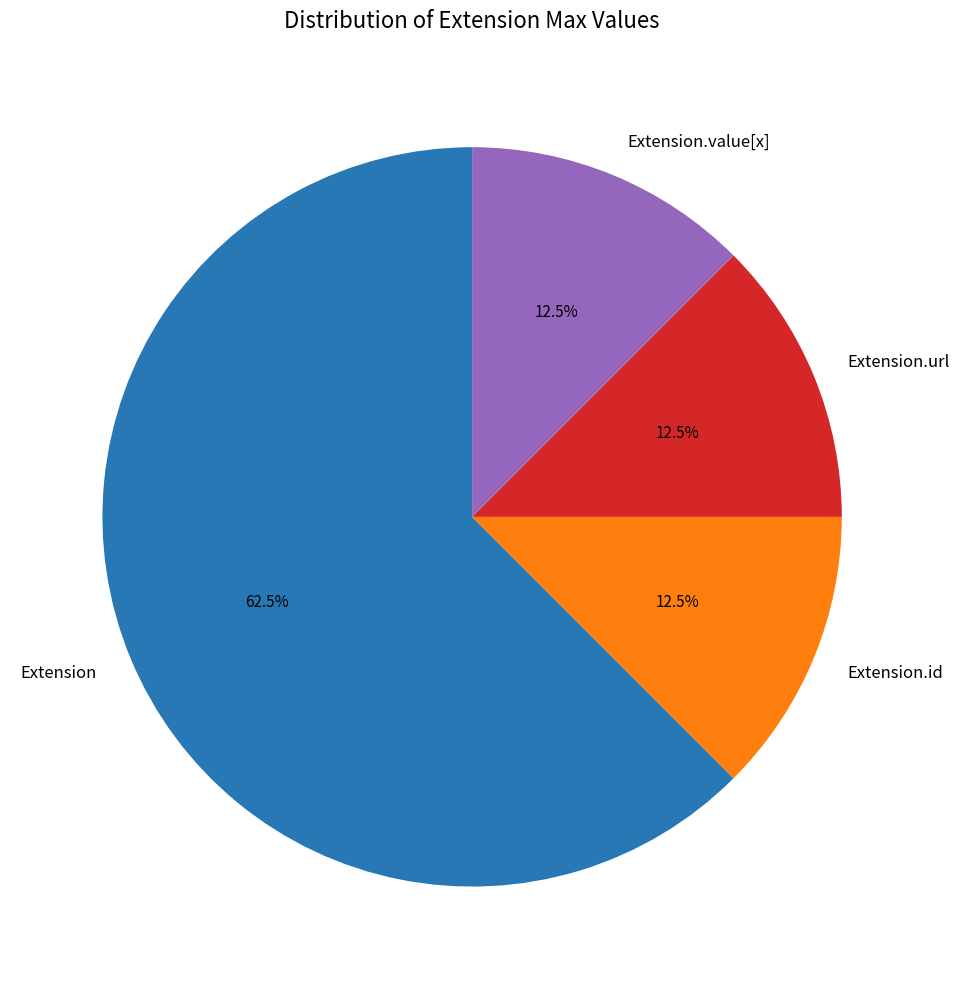

What percentage is NOT represented by Extension.id?

87.5%